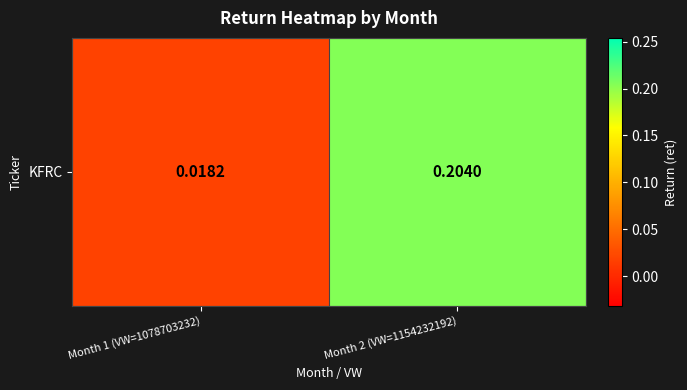

List the labels in order of value, largest first.

Month 2 (VW=1154232192), Month 1 (VW=1078703232)